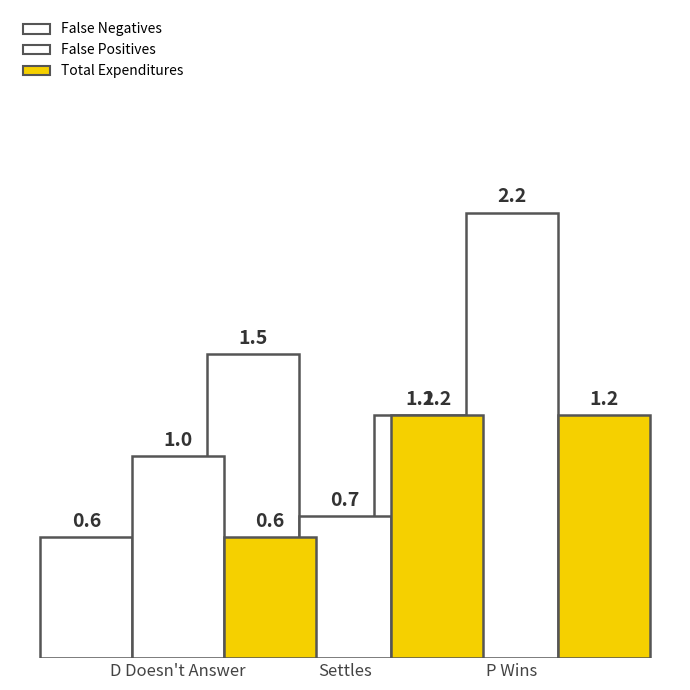

Rank the series at D Doesn't Answer from lowest to highest value.

False Negatives, Total Expenditures, False Positives